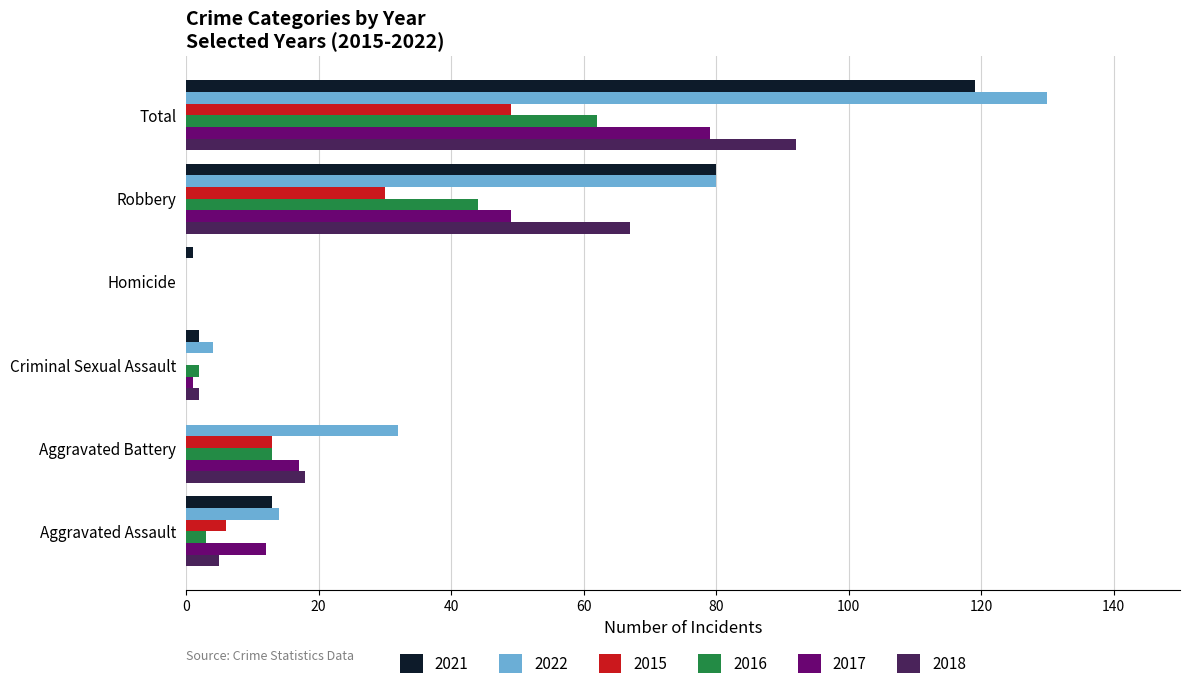

At which label is 2018 closest to 46?

Robbery